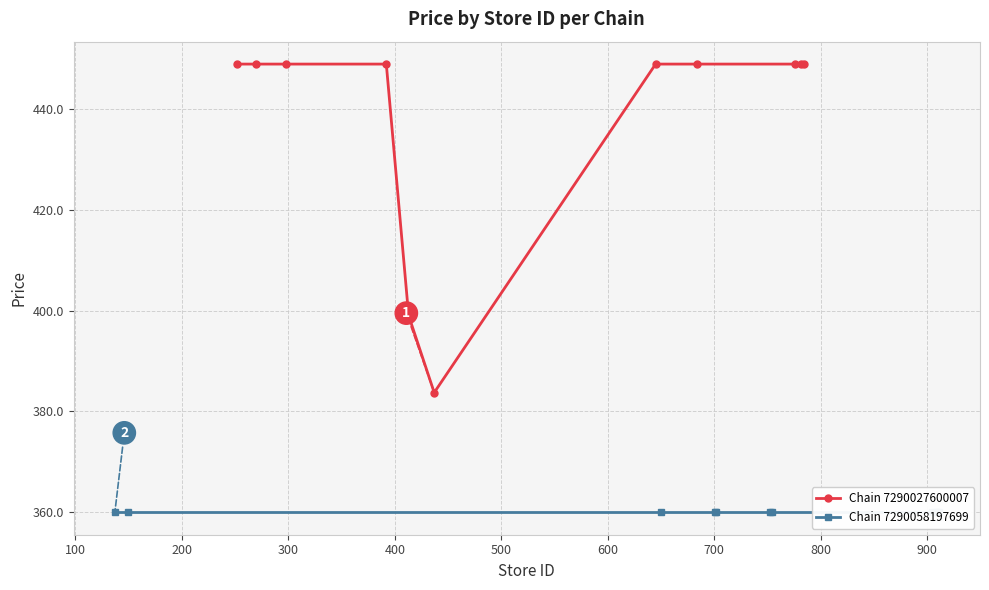

At which category does the chart reach its minimum across all series?

500